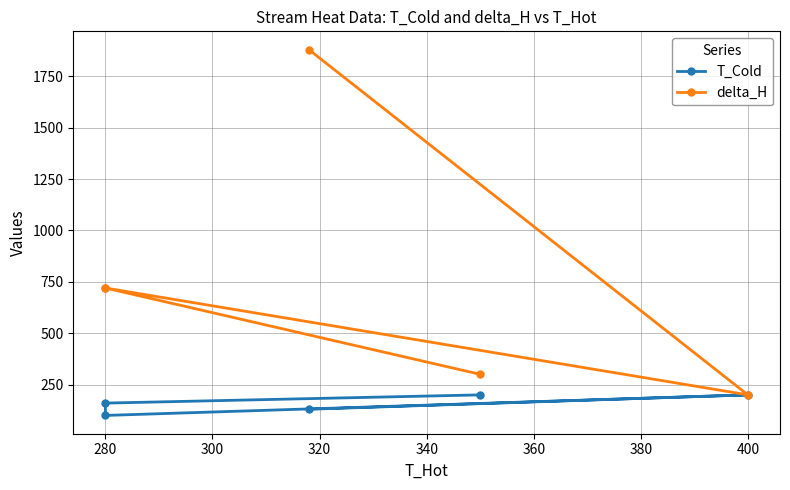

How many values in the T_Cold series are below 160?

2